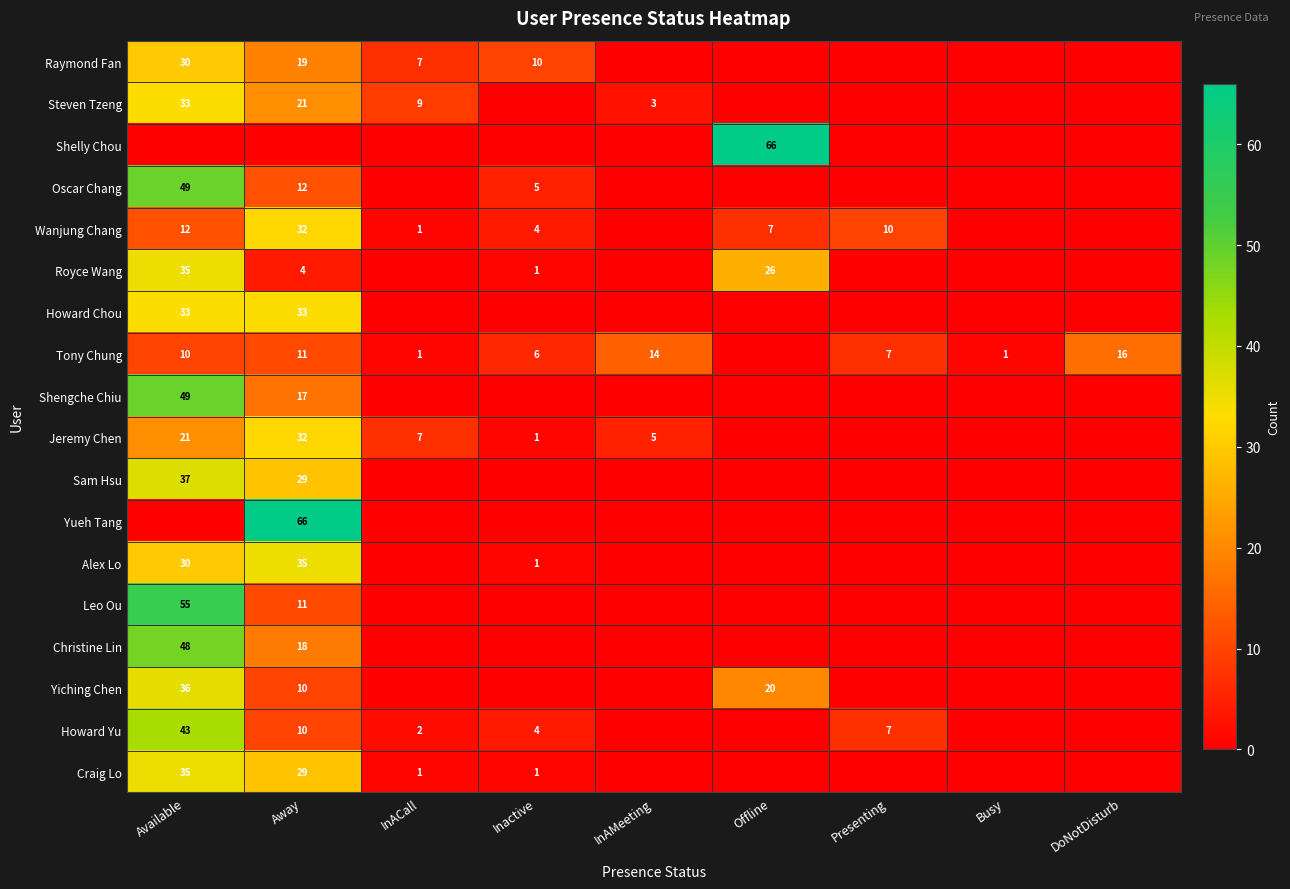

The Yiching Chen series shows 10 at Away. True or false?

True